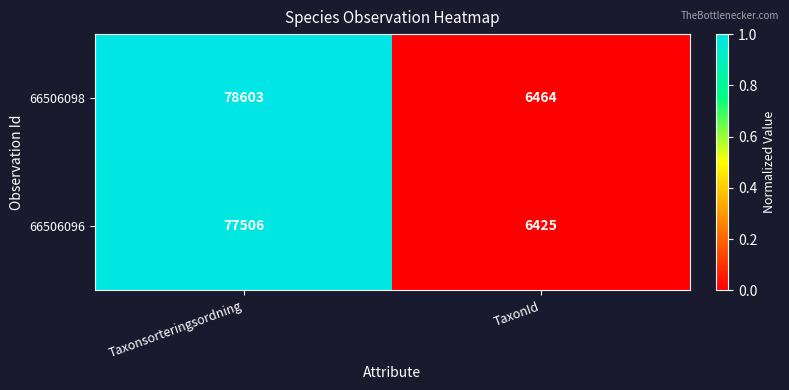

Rank the series by their average value, from lowest to highest.

66506096, 66506098